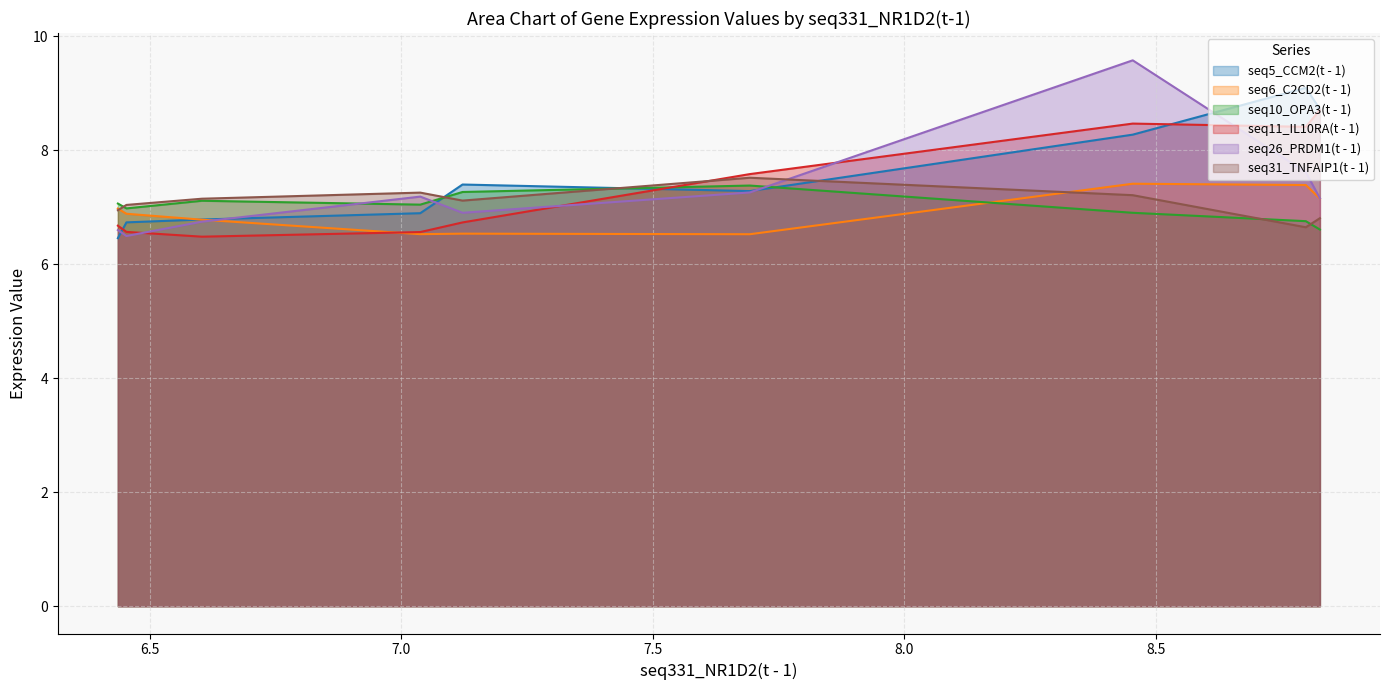

Read the seq11_IL10RA(t - 1) value at 3.

7.6